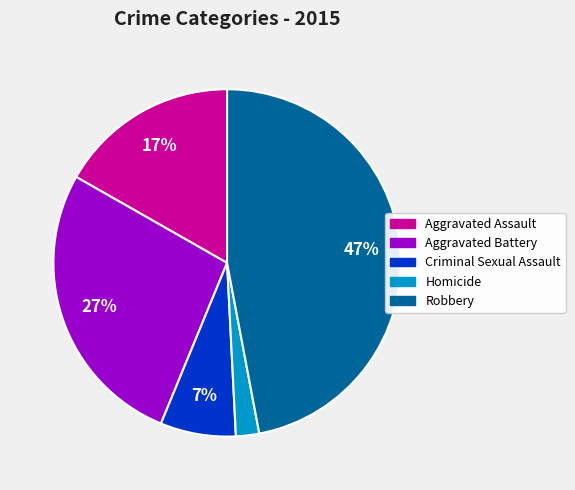

Is the sum of Robbery and Homicide greater than half?

No